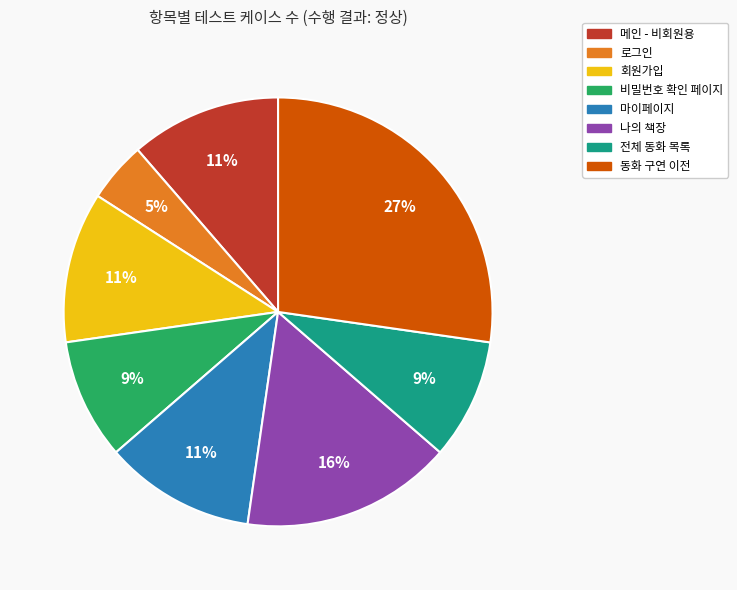

To the nearest percent, what is the combined percentage of 전체 동화 목록 and 나의 책장?

25%